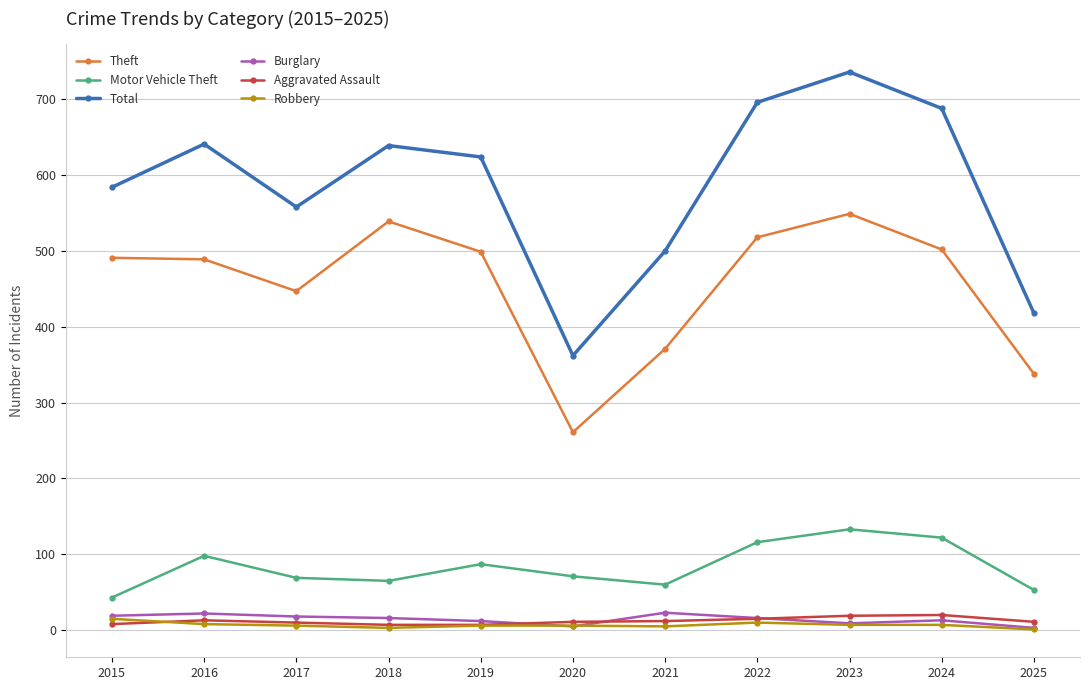

True or false: Motor Vehicle Theft and Burglary cross at least once.

False